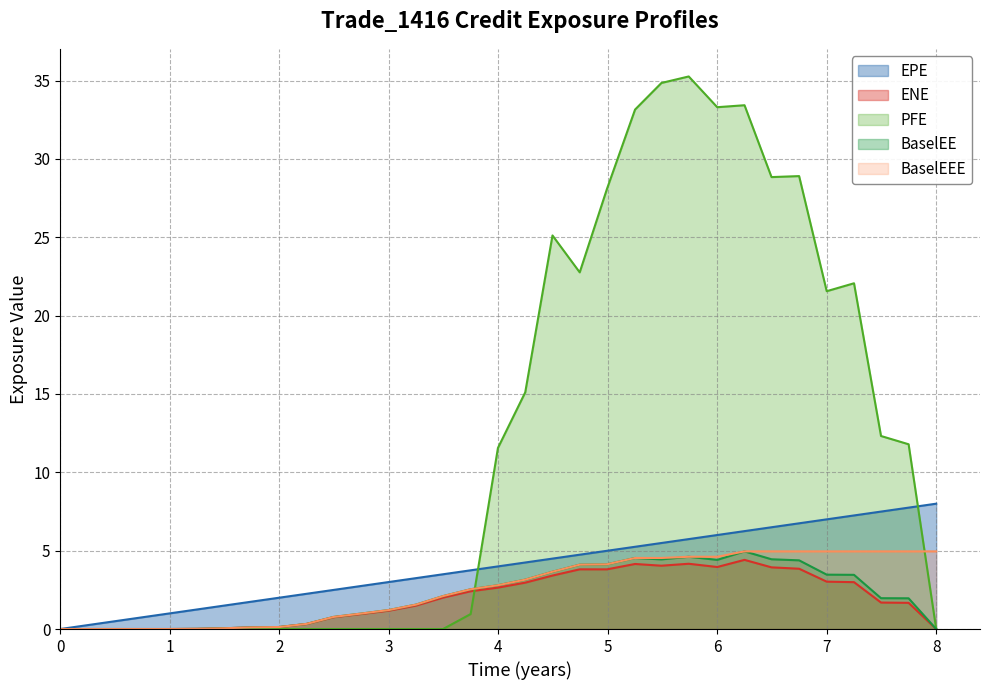

What is the difference between the highest and lowest values at 3?

3.0